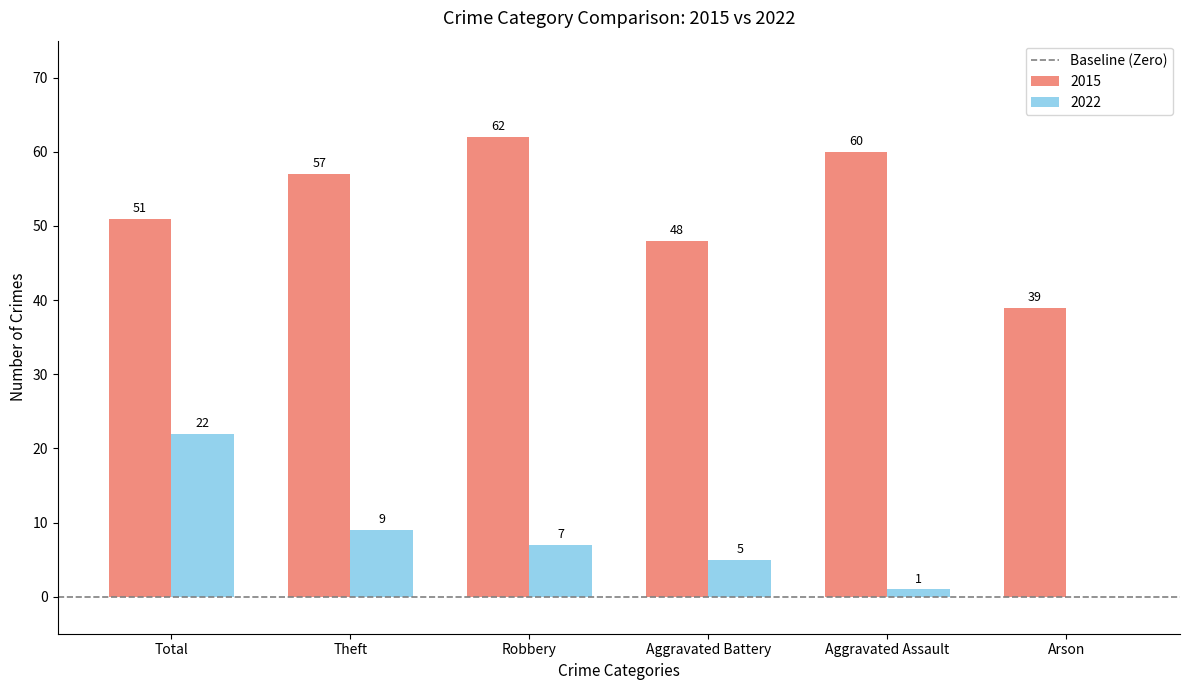

How many groups of bars are there?

6